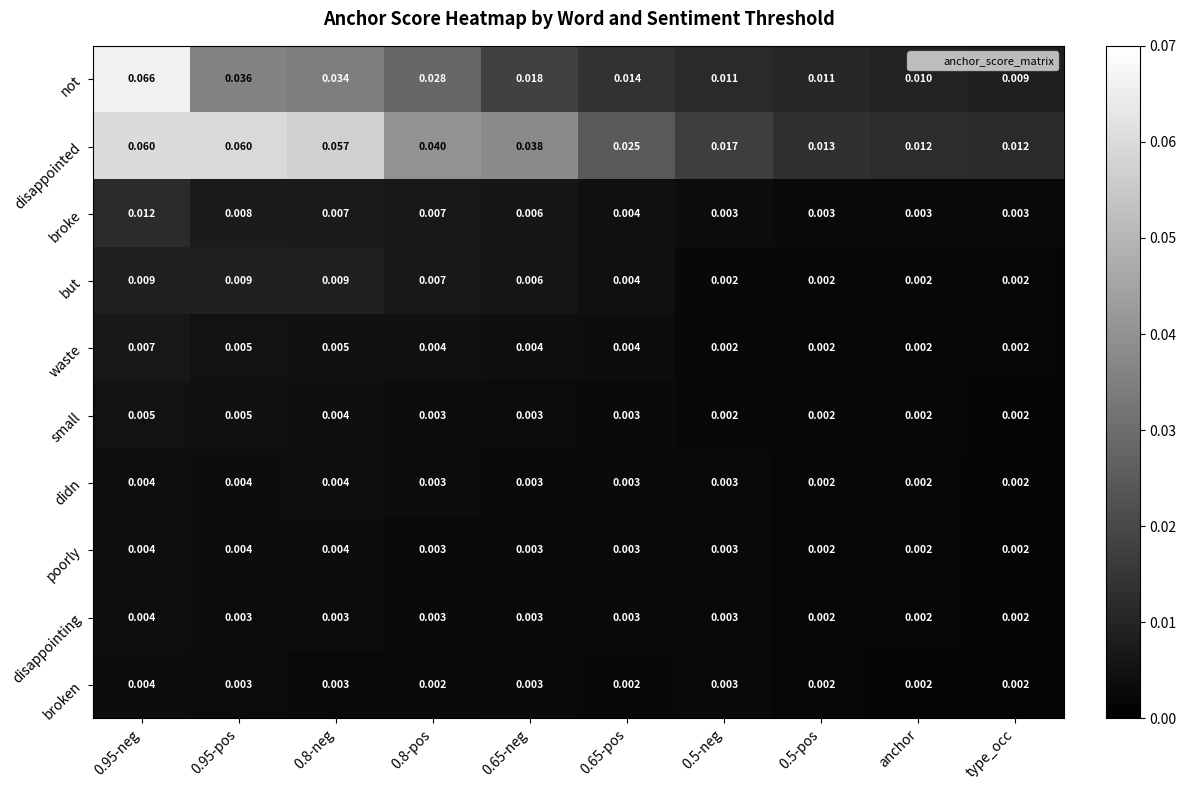

Count the number of categories in the chart.

10